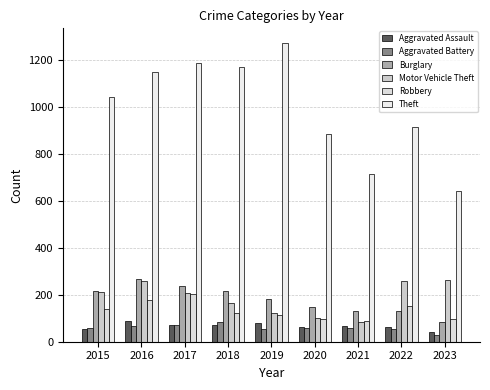

Where is Motor Vehicle Theft nearest to the value 173?

2018